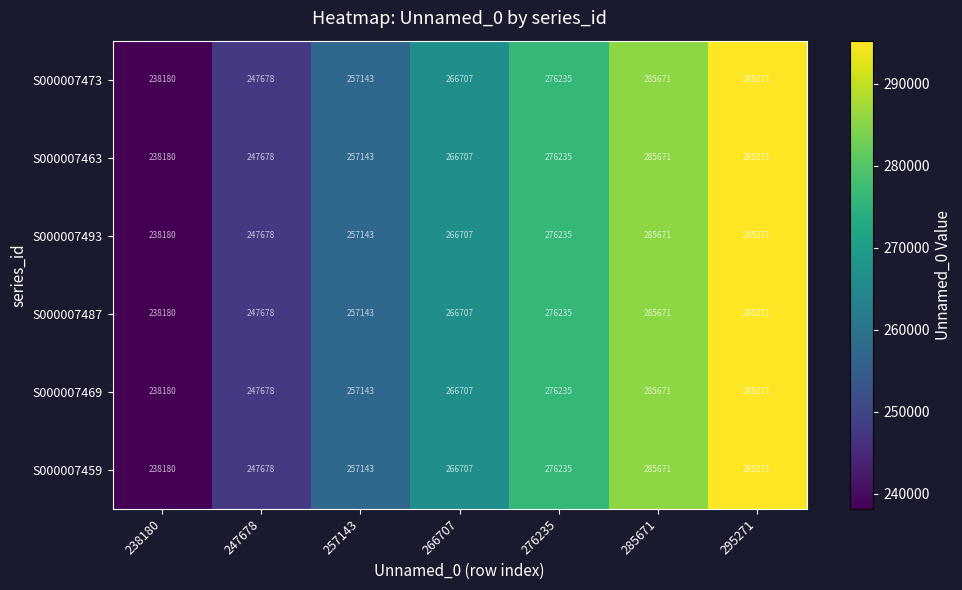

What value does the S000007473 series have at 266707, to the nearest 50?

266700